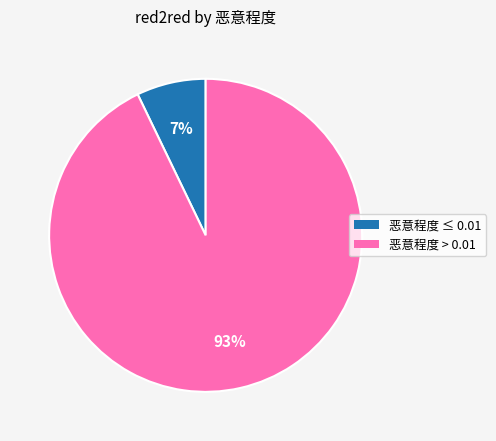

To the nearest percent, what is the average slice percentage?

50%